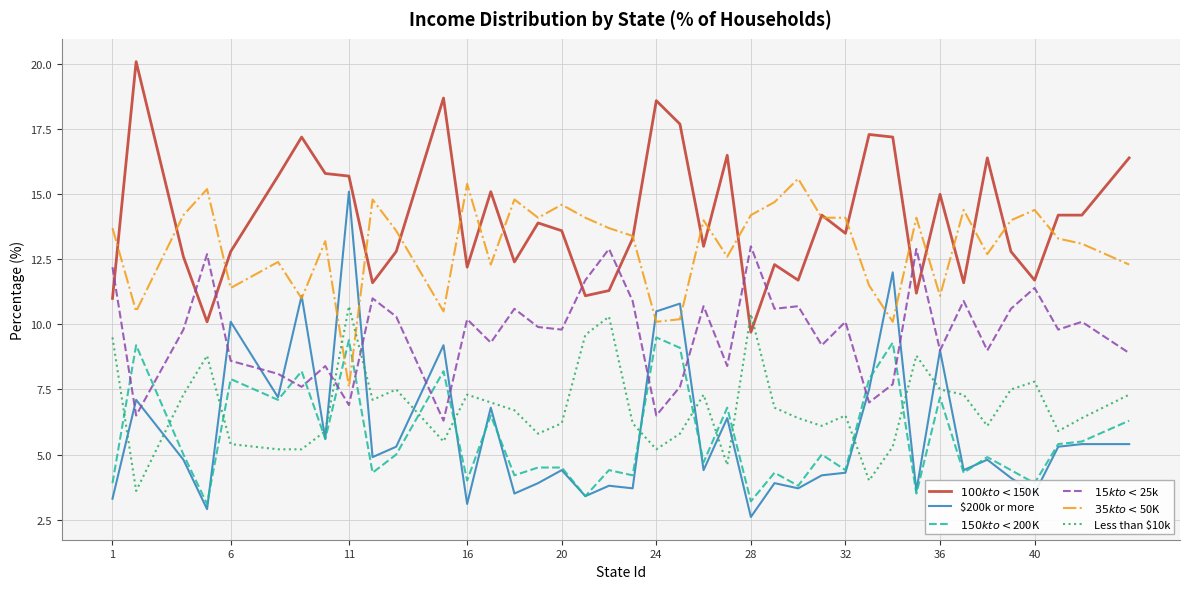

What is the difference between the maximum and minimum values in the $200k or more series?

12.5